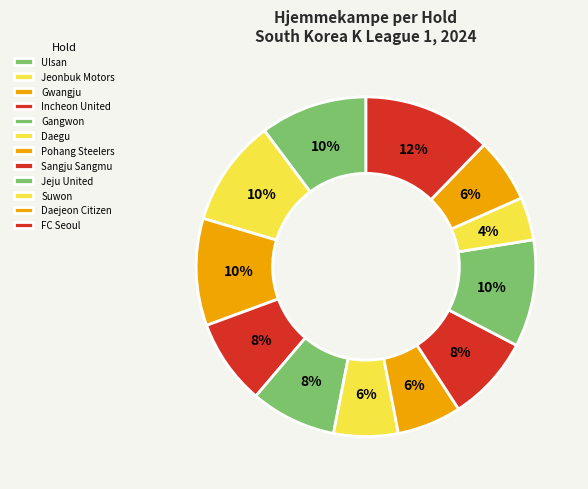

Count the number of slices in the pie.

12